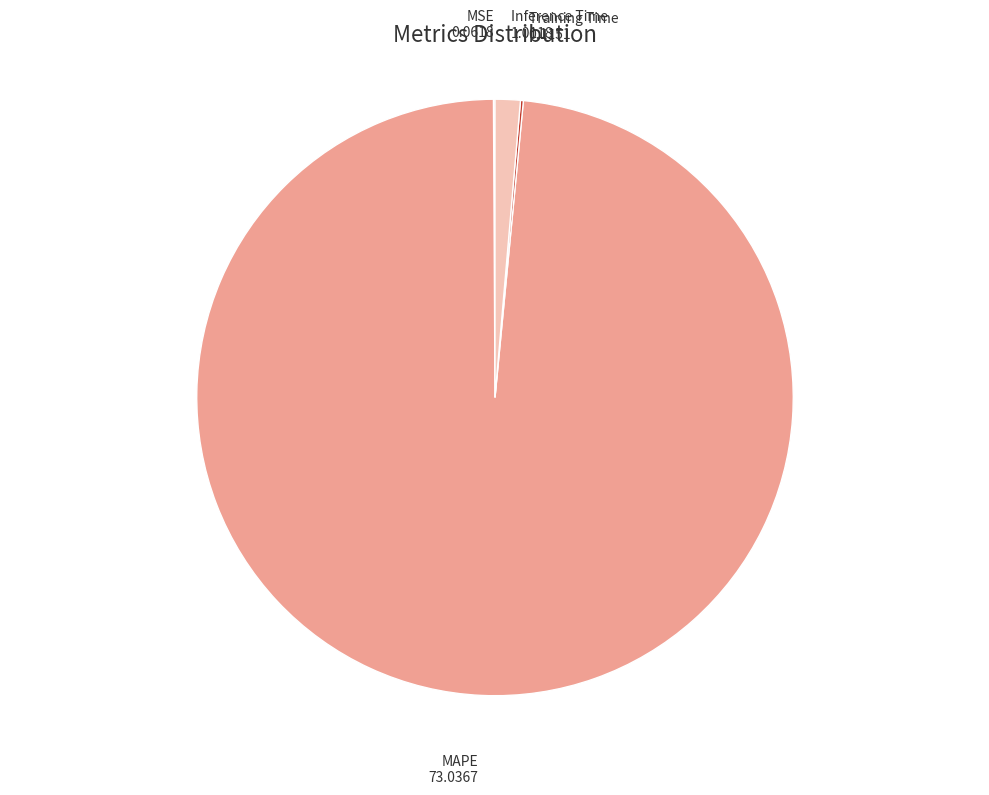

Is it true that MAPE is 92% of the pie?

False